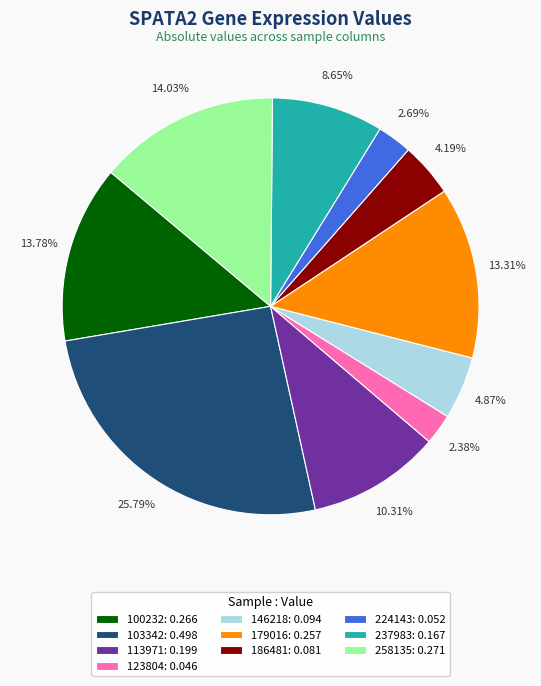

Is there any slice that represents more than half of the pie?

No